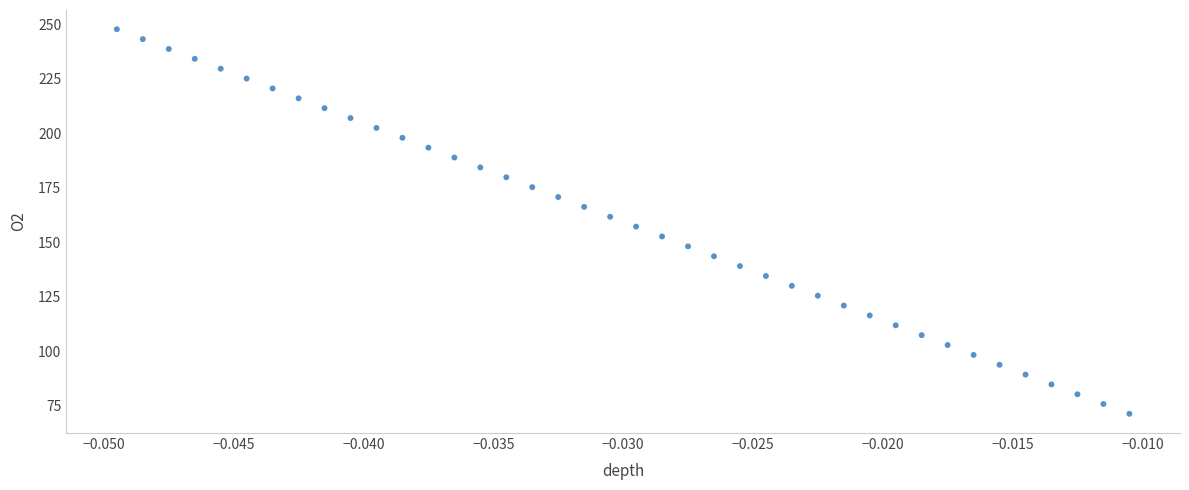

What is the range of Y values (max minus min)?

176.3